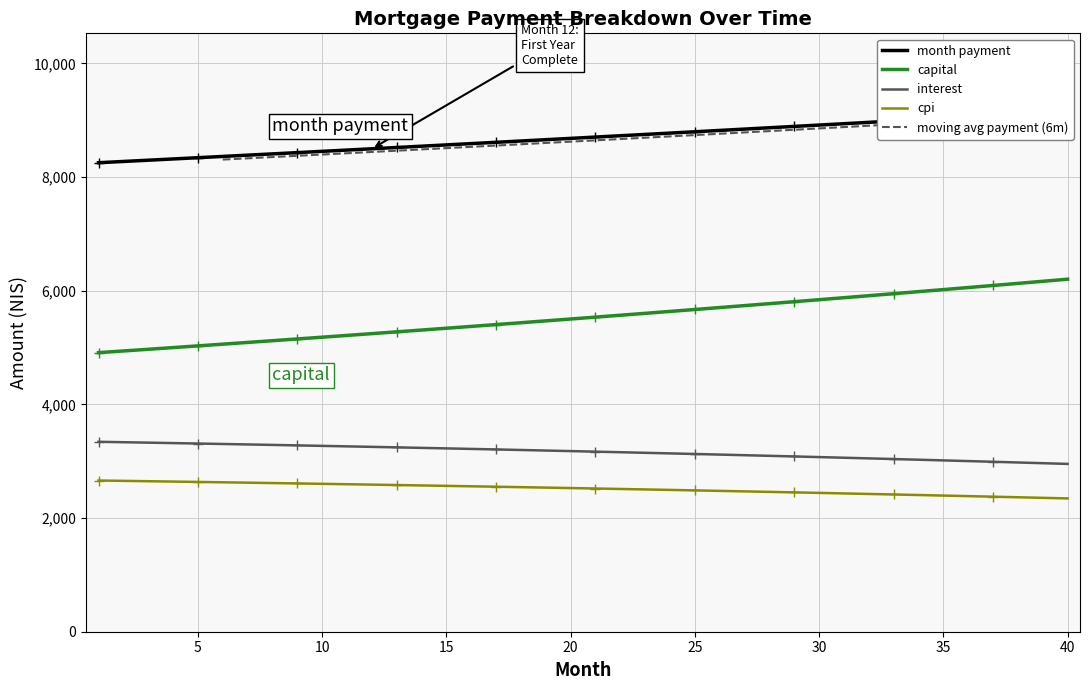

Where is interest nearest to the value 3147?

23